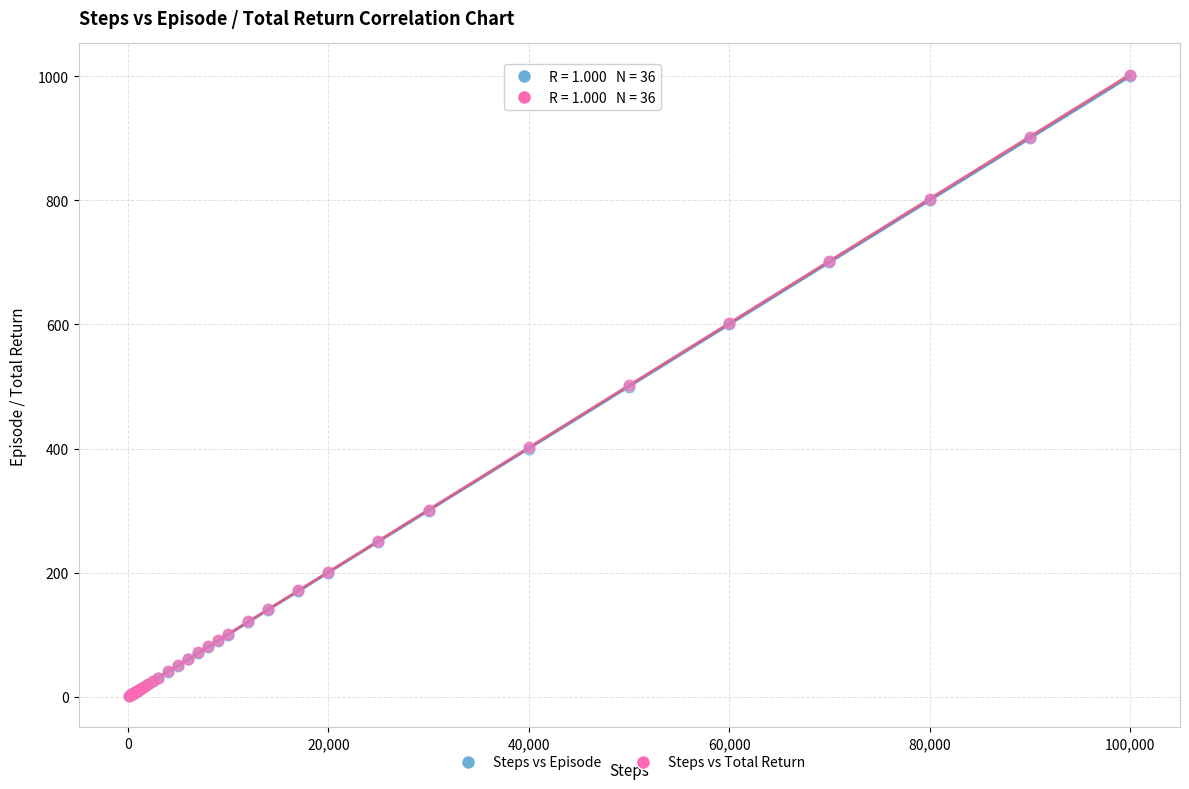

What are all the series names shown in the legend?

Steps vs Episode, Steps vs Total Return